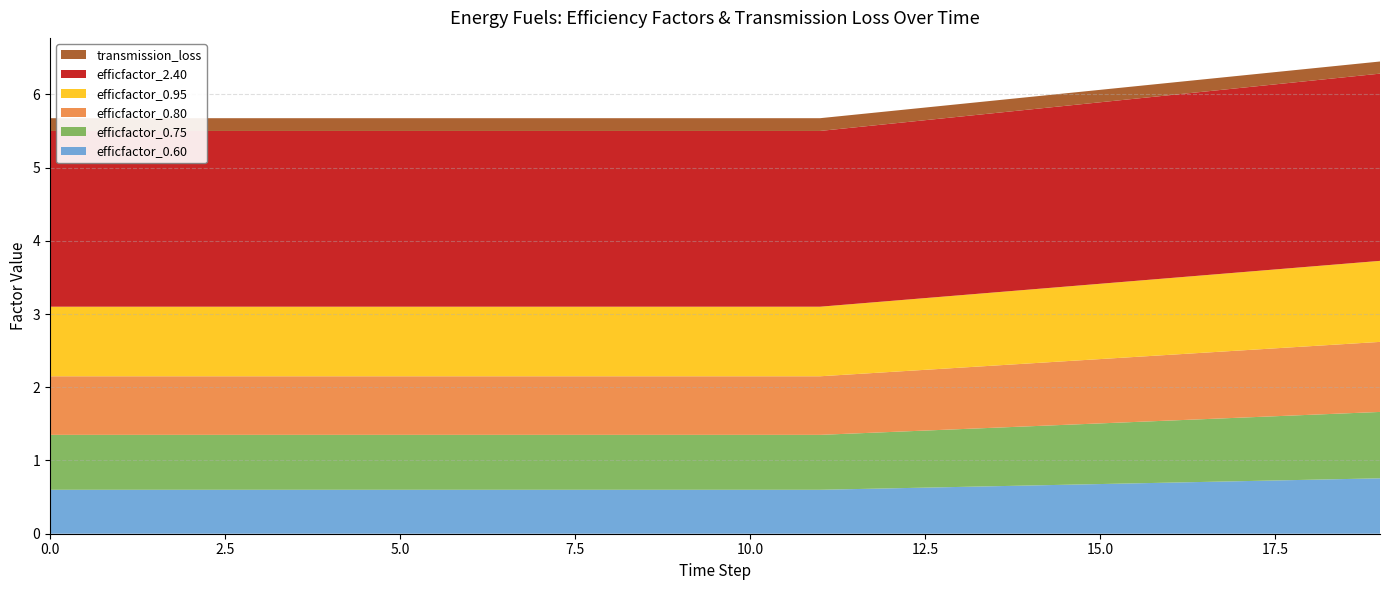

Reading left to right, transcribe all the data shown in this chart.

efficfactor_0.60: 0=0.6	1=0.6	2=0.6	3=0.6	4=0.6	5=0.6	6=0.6	7=0.6	8=0.6	9=0.6	10=0.6	11=0.6	12=0.6	13=0.6	14=0.7	15=0.7	16=0.7	17=0.7	18=0.7	19=0.8
efficfactor_0.75: 0=0.8	1=0.8	2=0.8	3=0.8	4=0.8	5=0.8	6=0.8	7=0.8	8=0.8	9=0.8	10=0.8	11=0.8	12=0.8	13=0.8	14=0.8	15=0.8	16=0.8	17=0.9	18=0.9	19=0.9
efficfactor_0.80: 0=0.8	1=0.8	2=0.8	3=0.8	4=0.8	5=0.8	6=0.8	7=0.8	8=0.8	9=0.8	10=0.8	11=0.8	12=0.8	13=0.8	14=0.9	15=0.9	16=0.9	17=0.9	18=0.9	19=1.0
efficfactor_0.95: 0=0.9	1=0.9	2=0.9	3=0.9	4=0.9	5=0.9	6=0.9	7=0.9	8=0.9	9=0.9	10=0.9	11=0.9	12=1.0	13=1.0	14=1.0	15=1.0	16=1.0	17=1.1	18=1.1	19=1.1
efficfactor_2.40: 0=2.4	1=2.4	2=2.4	3=2.4	4=2.4	5=2.4	6=2.4	7=2.4	8=2.4	9=2.4	10=2.4	11=2.4	12=2.4	13=2.4	14=2.5	15=2.5	16=2.5	17=2.5	18=2.5	19=2.6
transmission_loss: 0=0.2	1=0.2	2=0.2	3=0.2	4=0.2	5=0.2	6=0.2	7=0.2	8=0.2	9=0.2	10=0.2	11=0.2	12=0.2	13=0.2	14=0.2	15=0.2	16=0.2	17=0.2	18=0.2	19=0.2